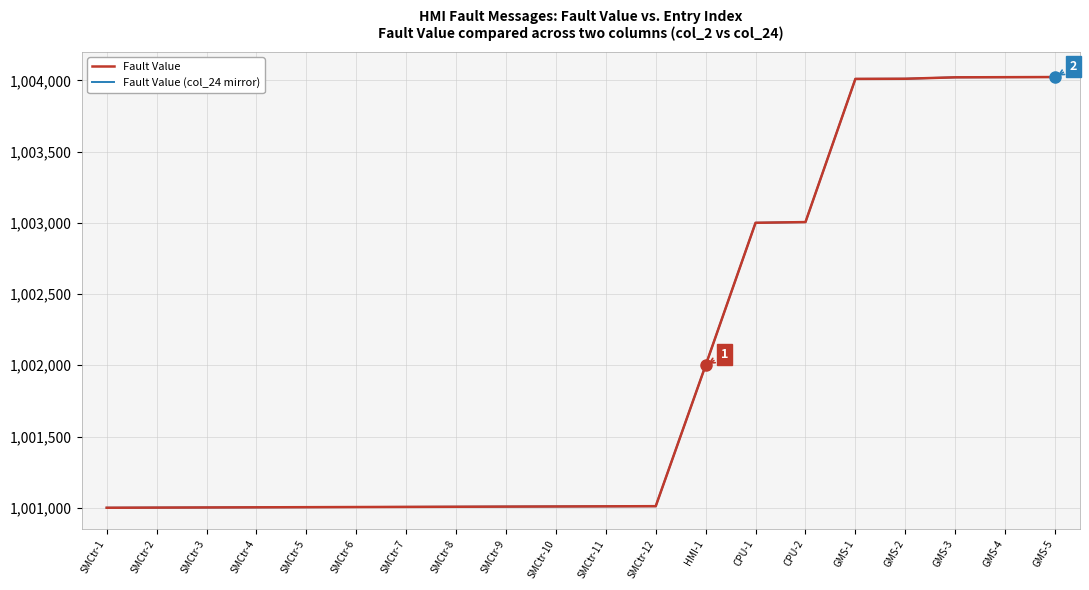

List the labels in order of Fault Value (col_24 mirror) value, largest first.

GMS-5, GMS-4, GMS-3, GMS-2, GMS-1, CPU-2, CPU-1, HMI-1, SMCtr-12, SMCtr-11, SMCtr-10, SMCtr-9, SMCtr-8, SMCtr-7, SMCtr-6, SMCtr-5, SMCtr-4, SMCtr-3, SMCtr-2, SMCtr-1